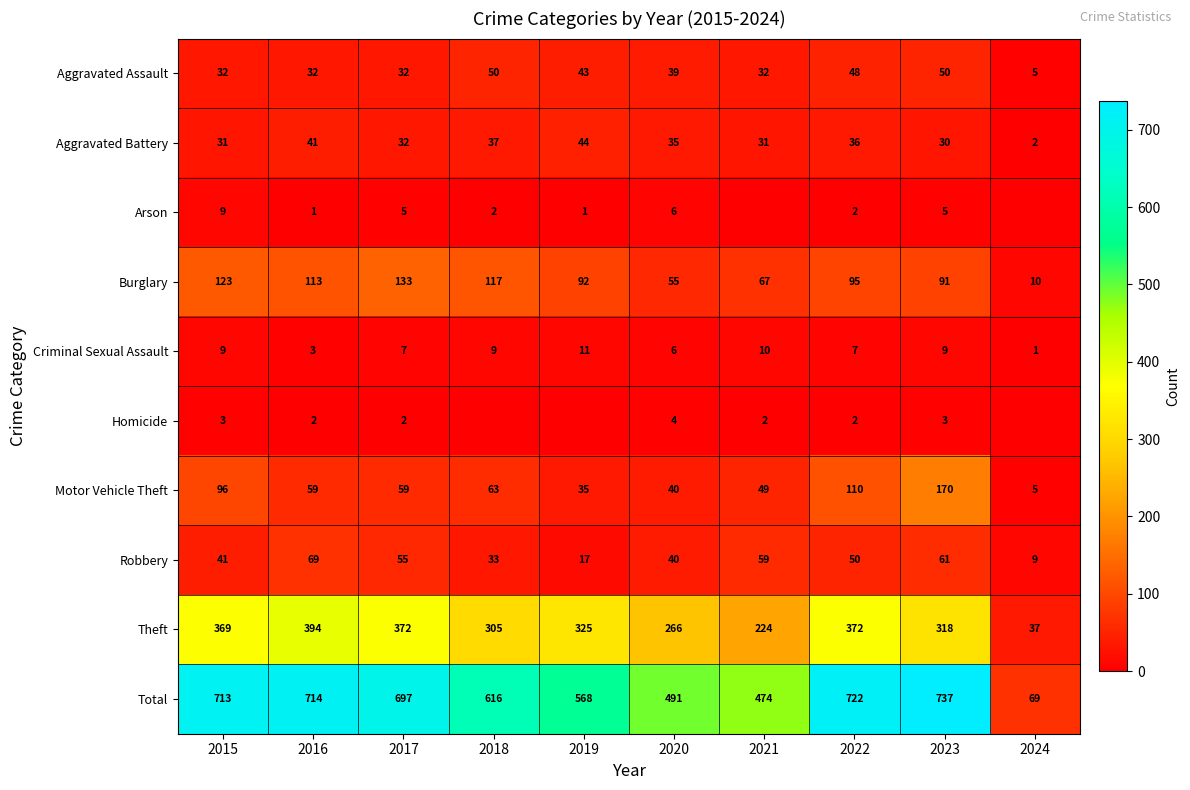

How many data points in Aggravated Battery are less than 35?

5